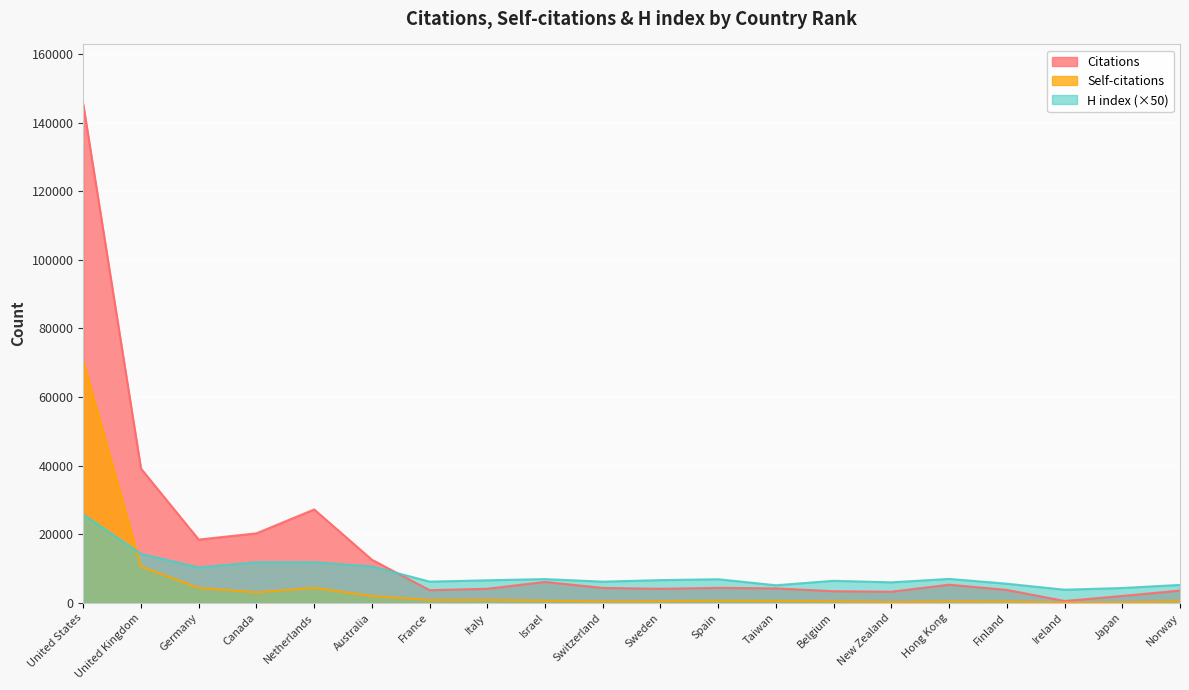

How many lines are shown in the chart?

3